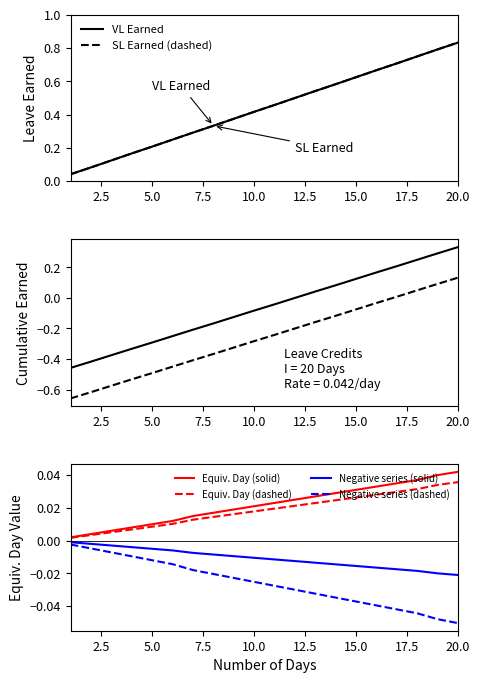

True or false: Negative series (dashed) and Equiv. Day (solid) intersect in this chart.

False